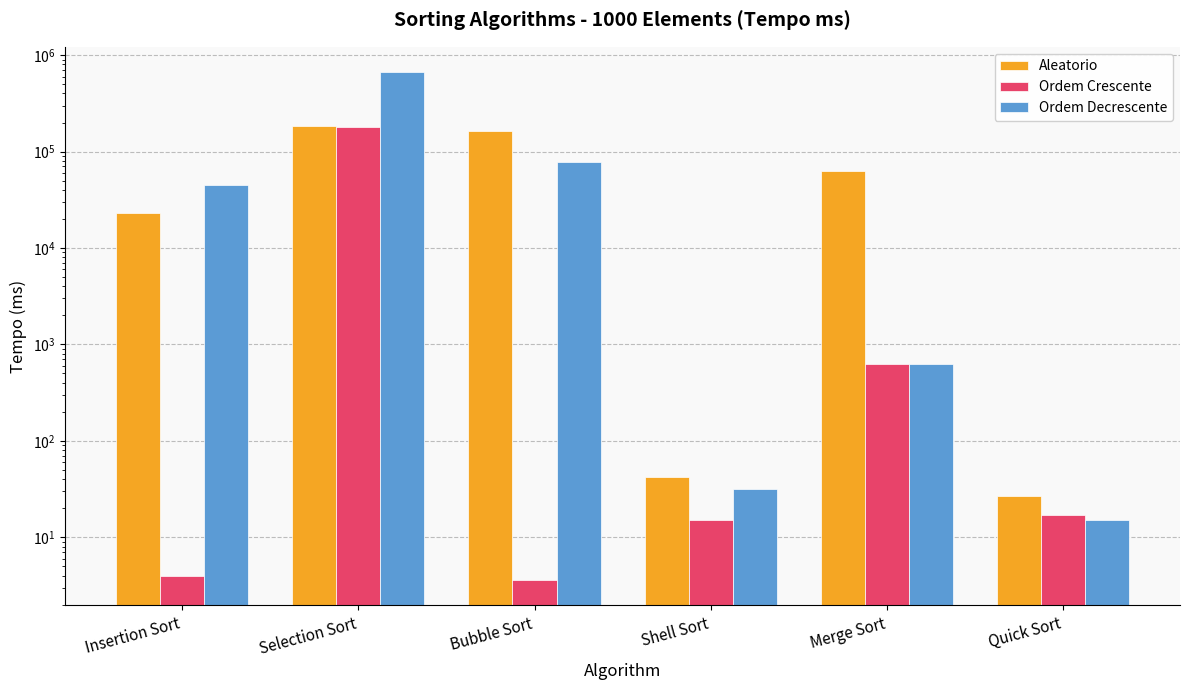

The value of Aleatorio at Bubble Sort is 165000.0. True or false?

True